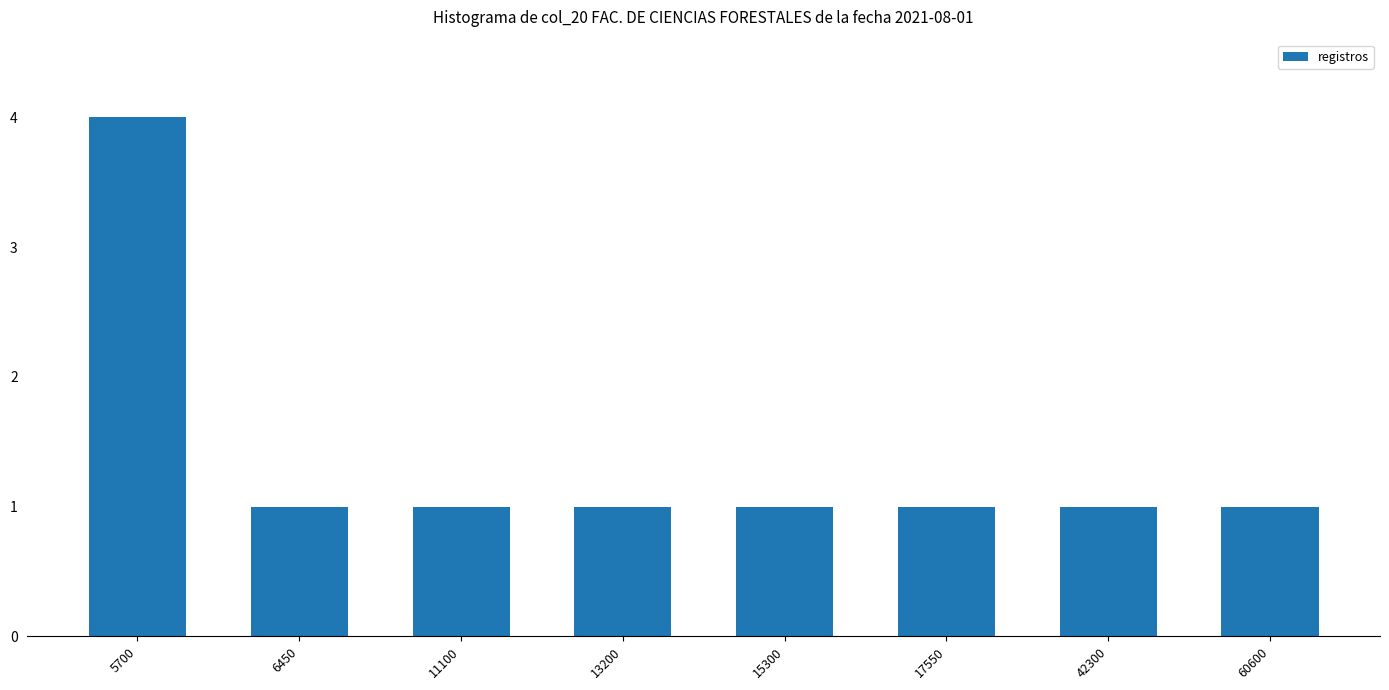

What is the sum of the values at 5700 and 15300?

5